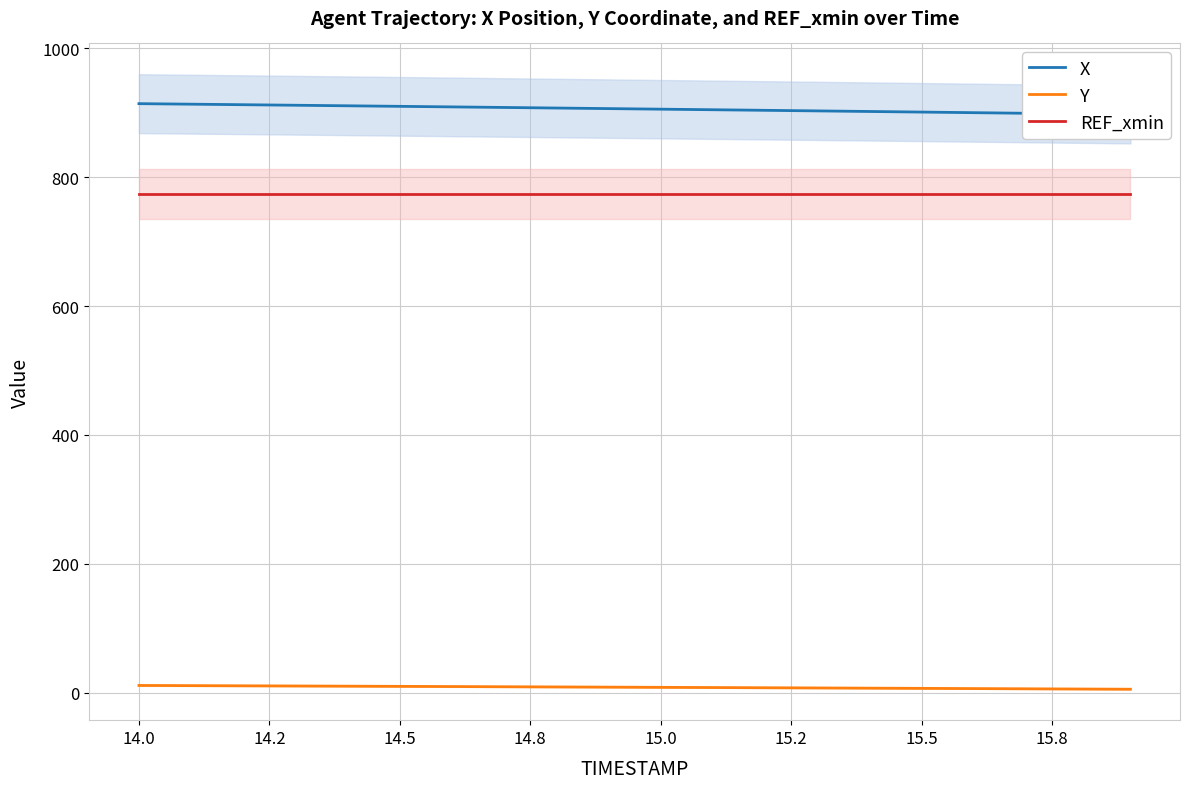

What is the sum of the X values at 14.5 and 15.8?

1818.8